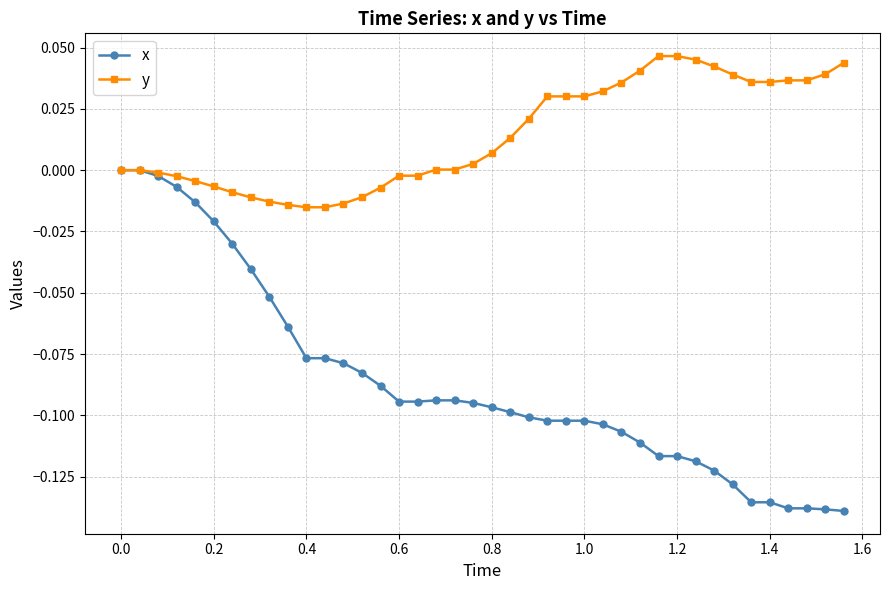

Which series has the largest range (max minus min)?

x